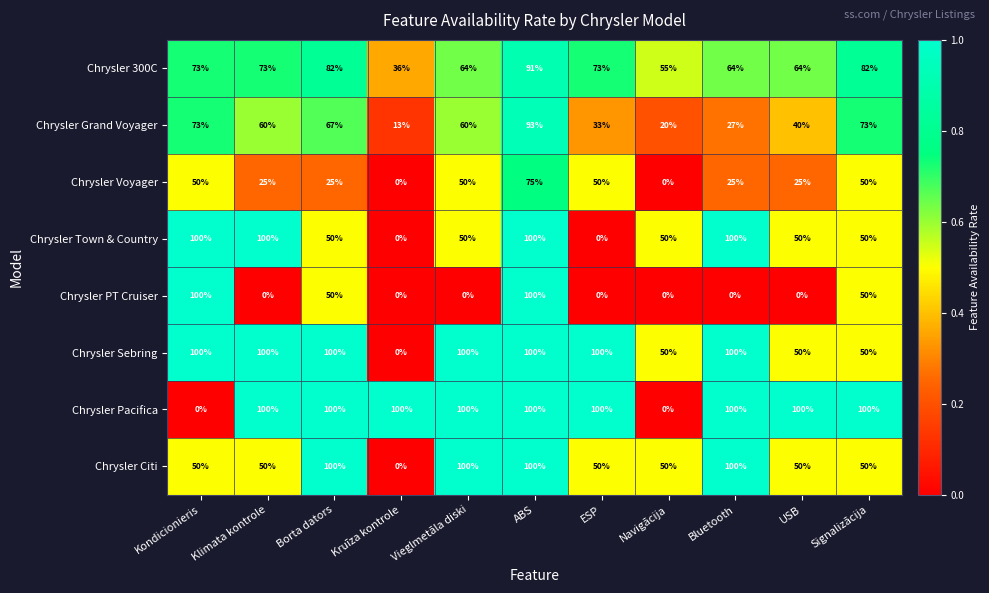

What is the highest value of the Chrysler Pacifica series?

100